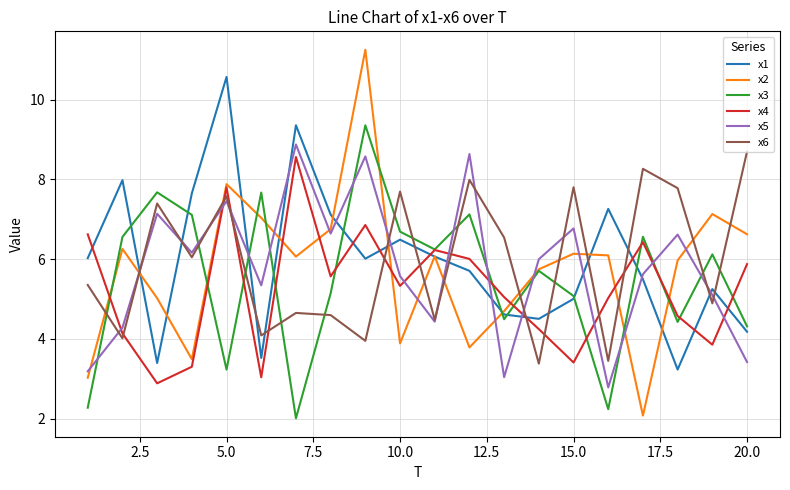

True or false: x1 and x4 cross at least once.

True